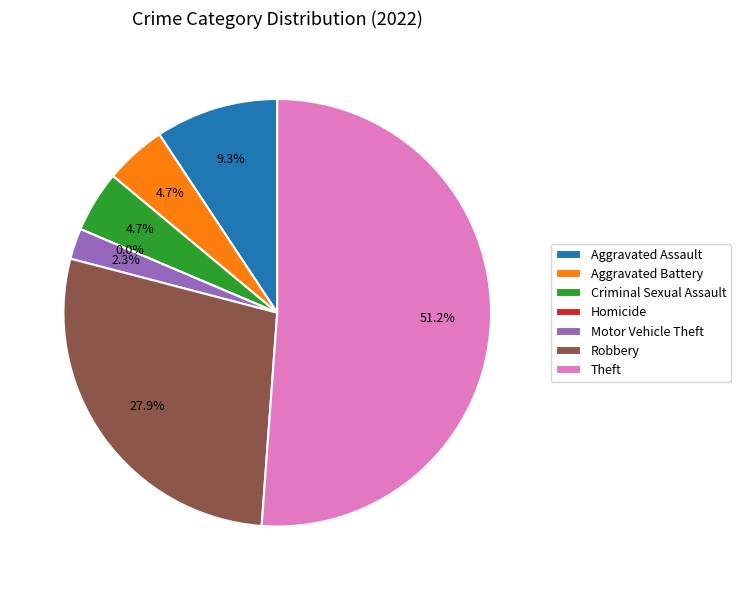

Do Motor Vehicle Theft and Homicide together represent more than half of the pie?

No